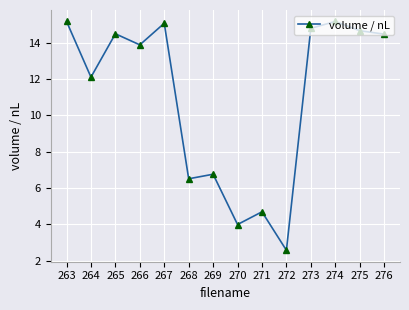

Approximately how many times larger is the value at 265 compared to 270?

3.6